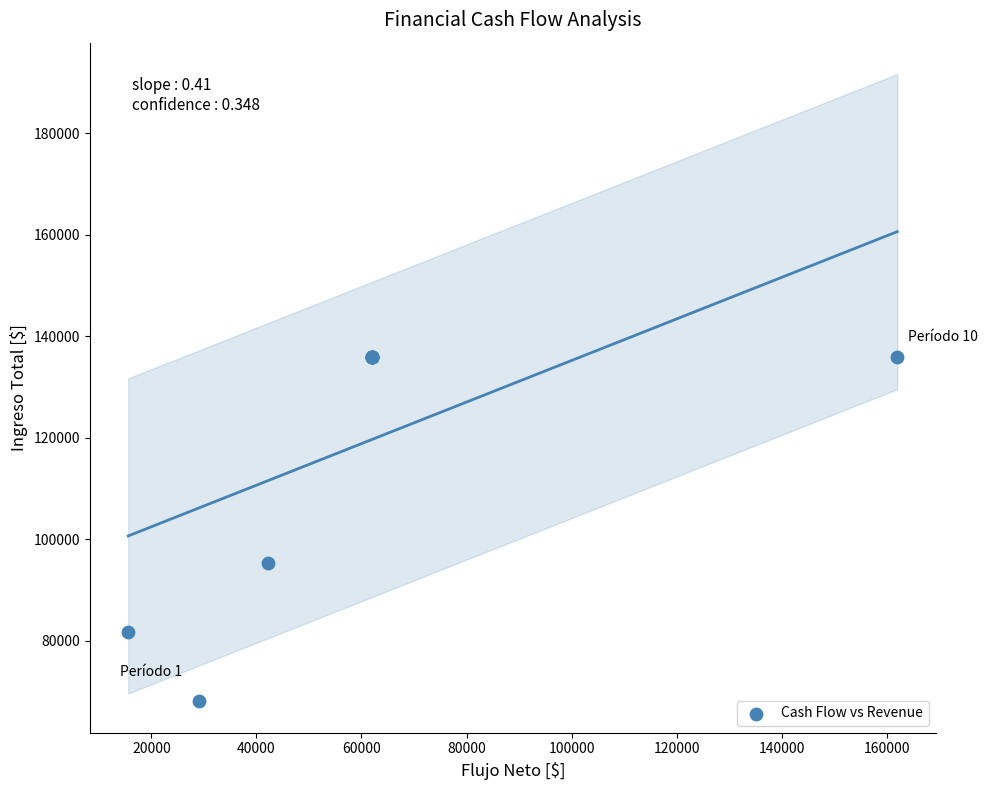

What Y value in the scatter plot is closest to 102000?

95200